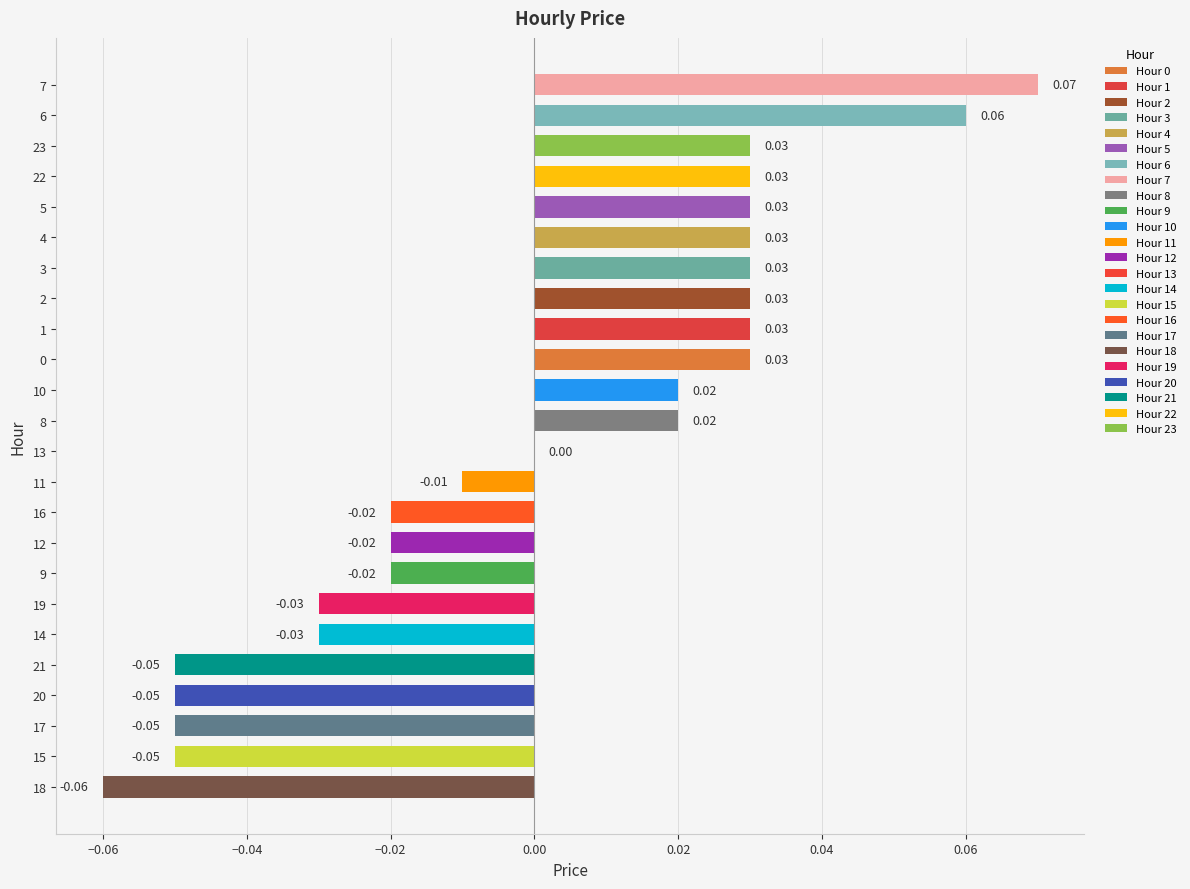

Between 21 and 8, which is larger?

8